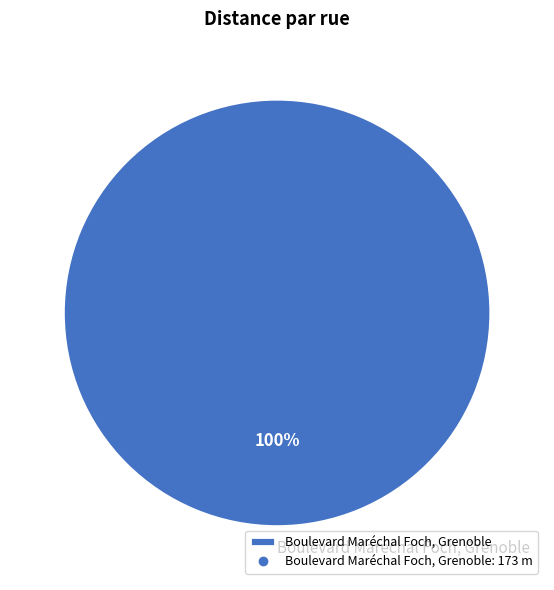

True or false: Boulevard Maréchal Foch, Grenoble accounts for 100% of the total.

True